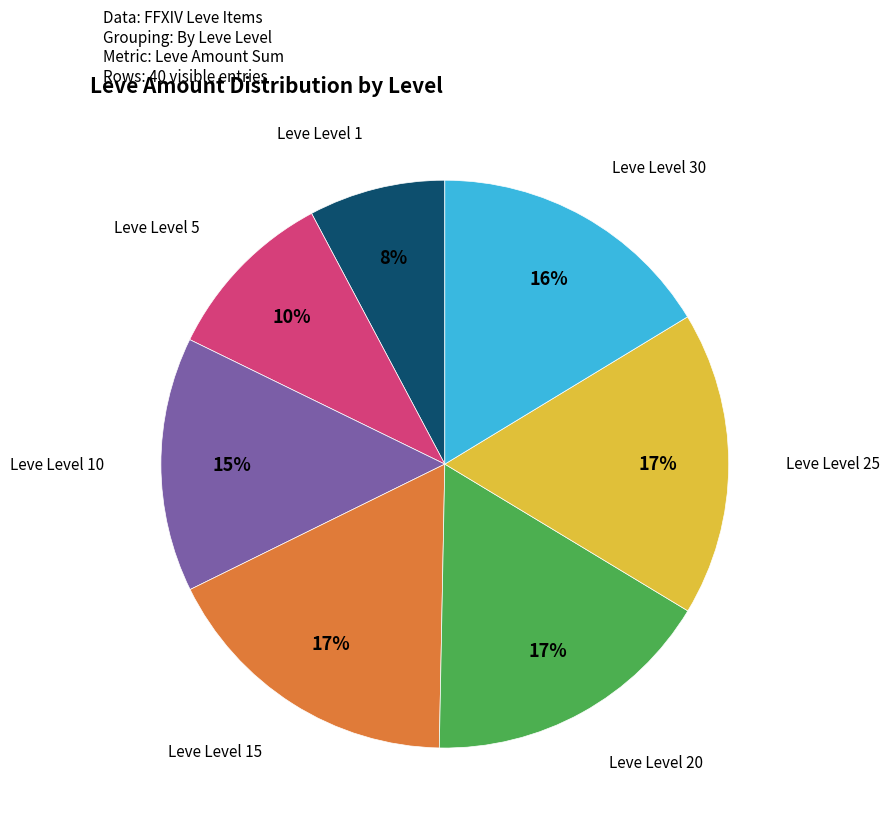

Which slice is the smallest?

Leve Level 1